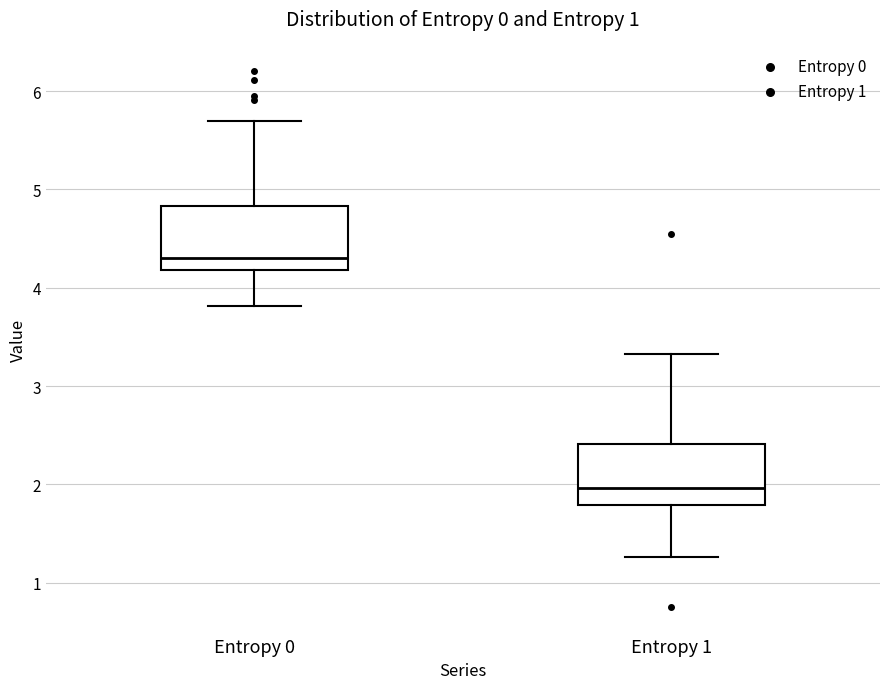

Which box has the lowest median line?

Entropy 1